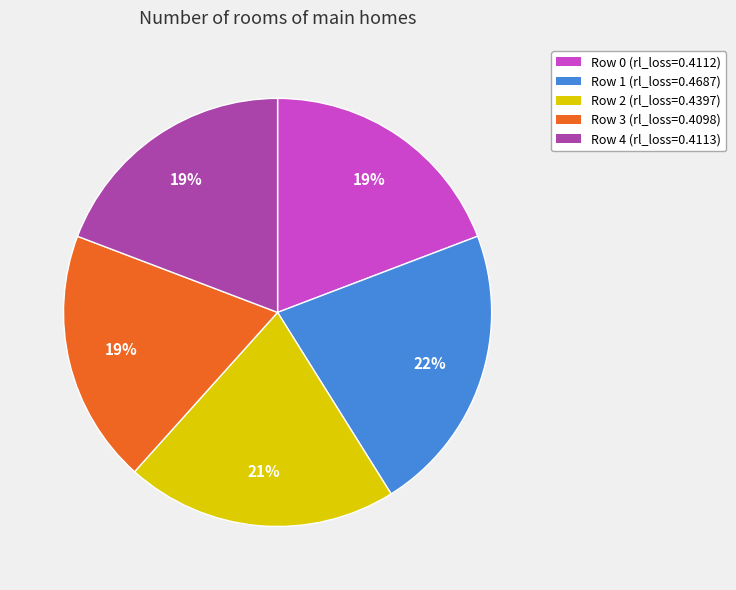

Do Row 0 and Row 3 together represent more than half of the pie?

No